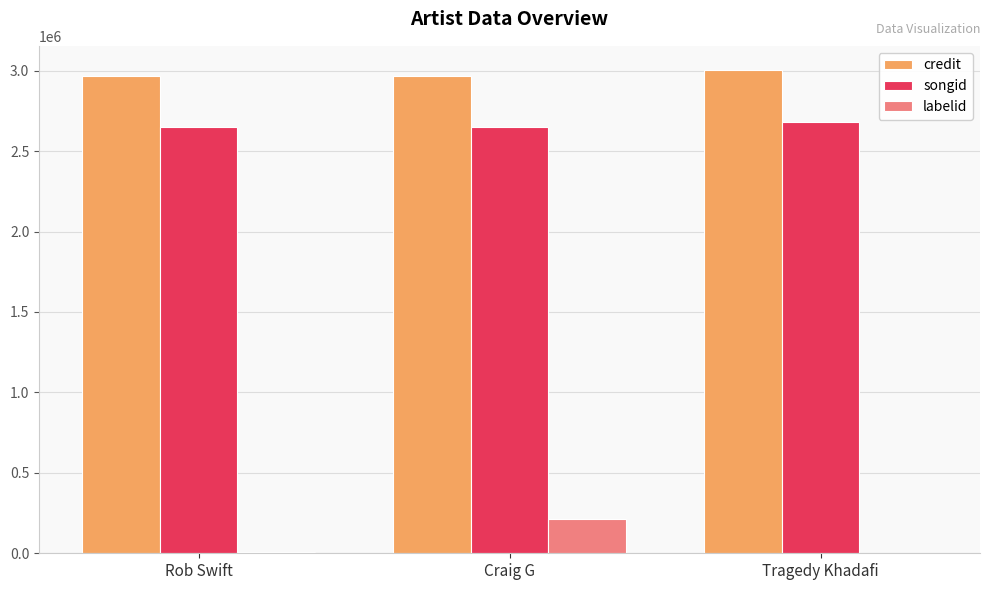

What is the sum of all songid values?

7979115